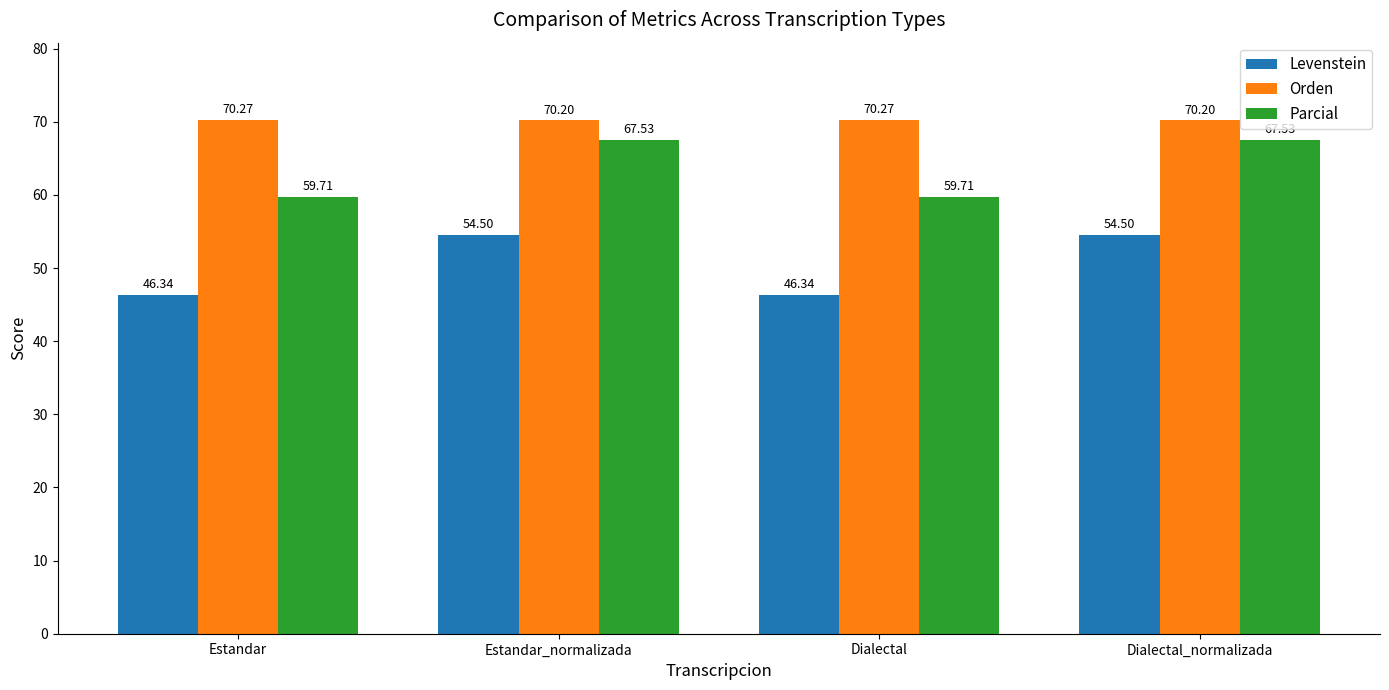

The value of Orden at Dialectal is 70.3. True or false?

True